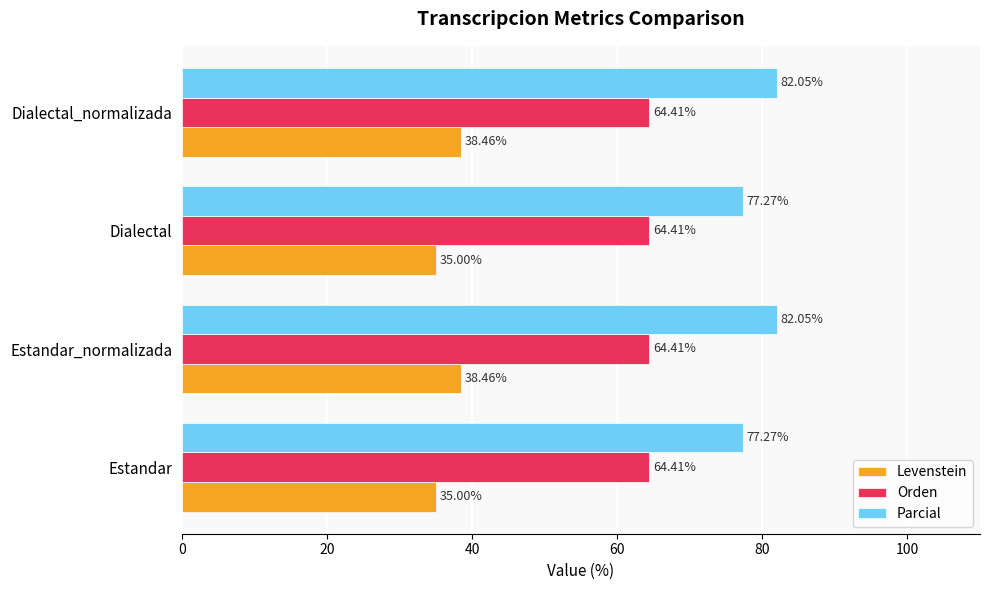

Rank the series by their average value, from lowest to highest.

Levenstein, Orden, Parcial